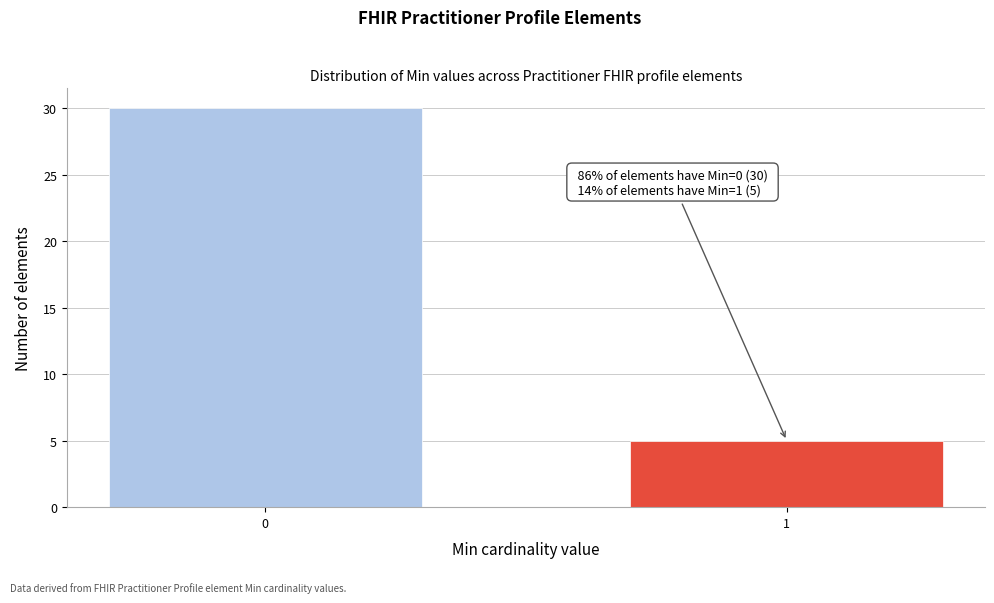

Reading left to right, transcribe all the data shown in this chart.

30	5